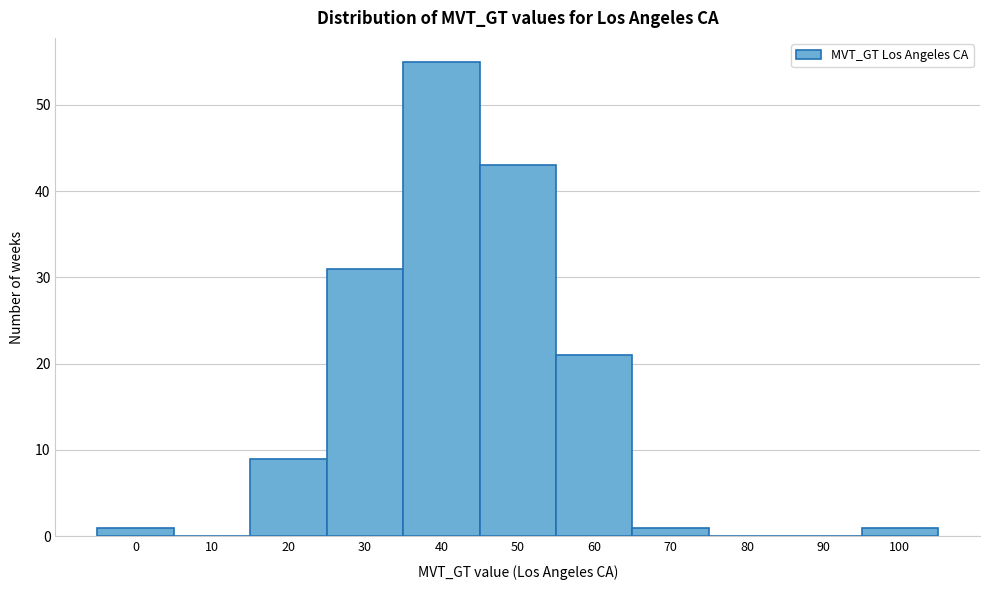

Reading left to right, transcribe all the data shown in this chart.

0=1	10=0	20=9	30=31	40=55	50=43	60=21	70=1	80=0	90=0	100=1